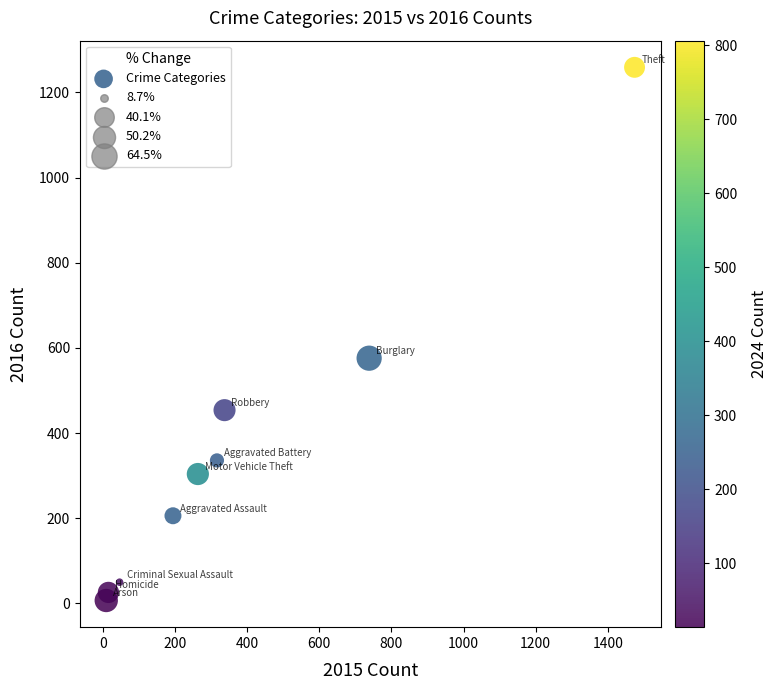

What is the range of Y values (max minus min)?

1252